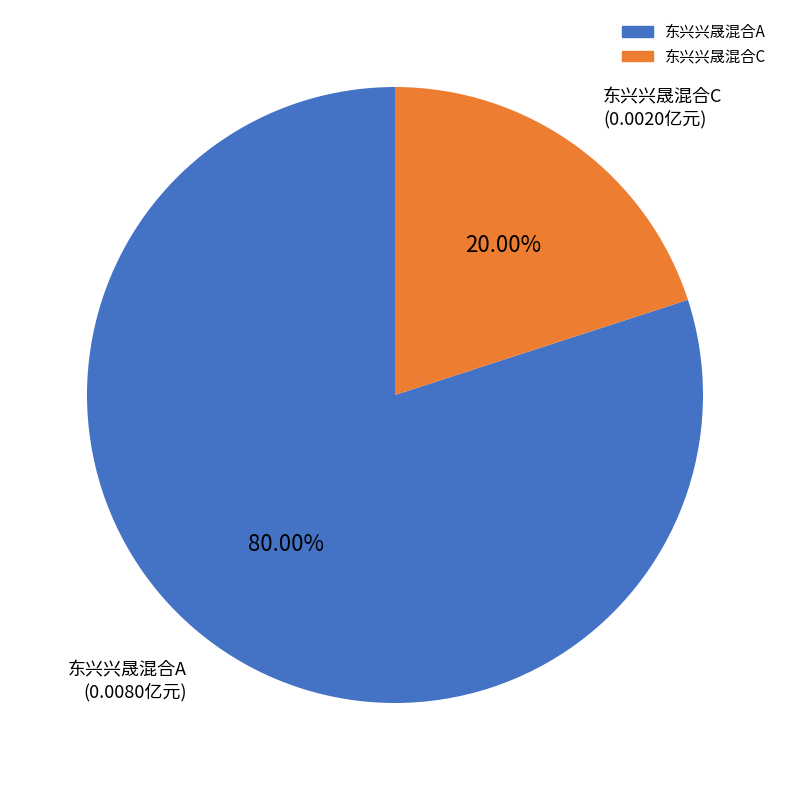

True or false: 东兴兴晟混合C accounts for 20% of the total.

True